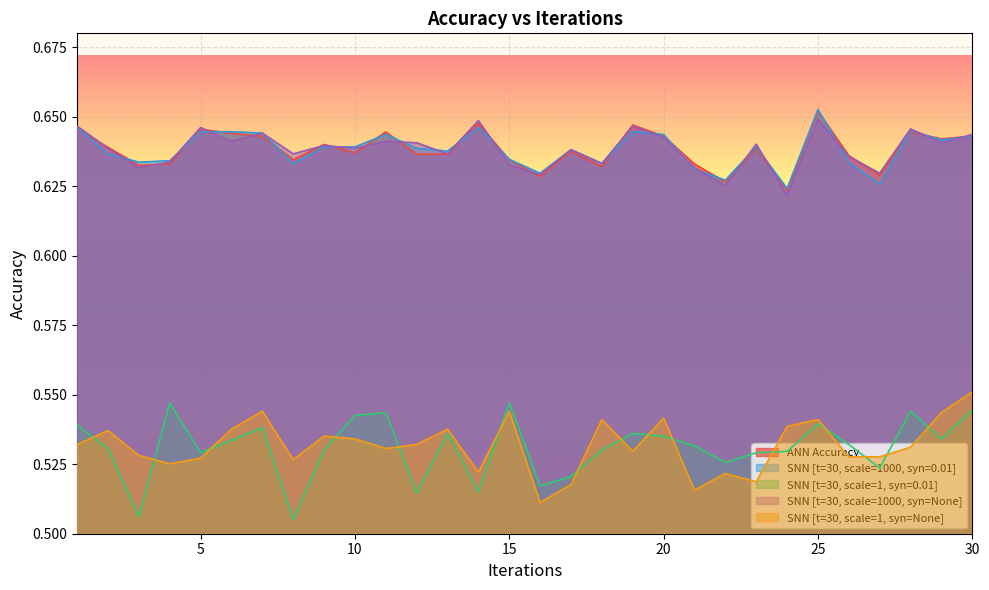

Count the snn_s1000_syn010 values in the range 0 to 1.

30